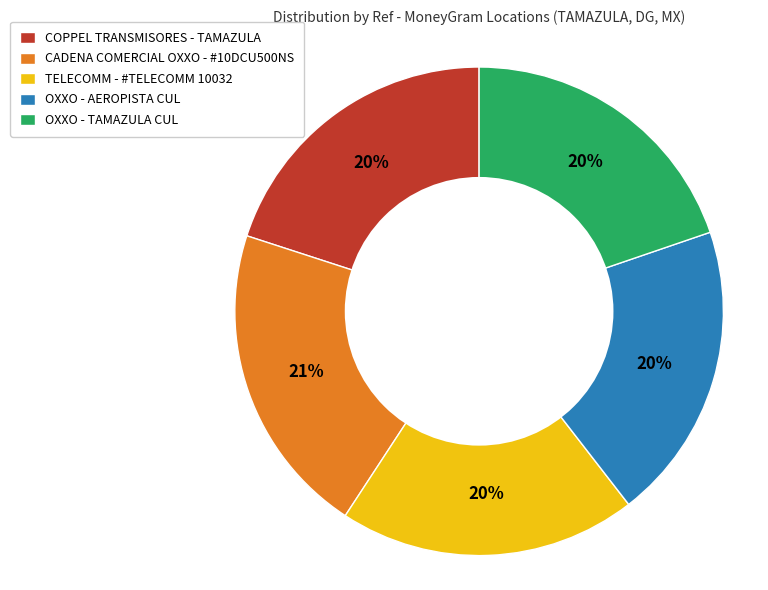

Which category has the biggest portion of the pie?

CADENA COMERCIAL OXXO - #10DCU500NS